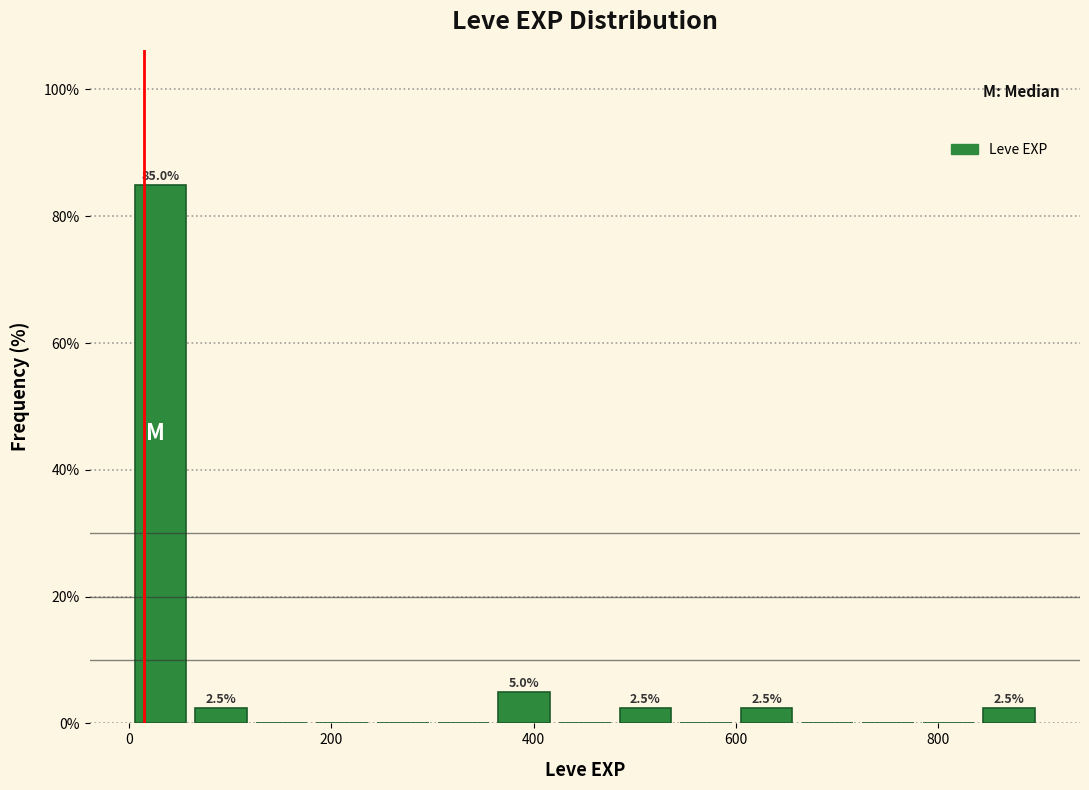

Read against the x-axis, roughly where is the centre of the tallest bar?

40